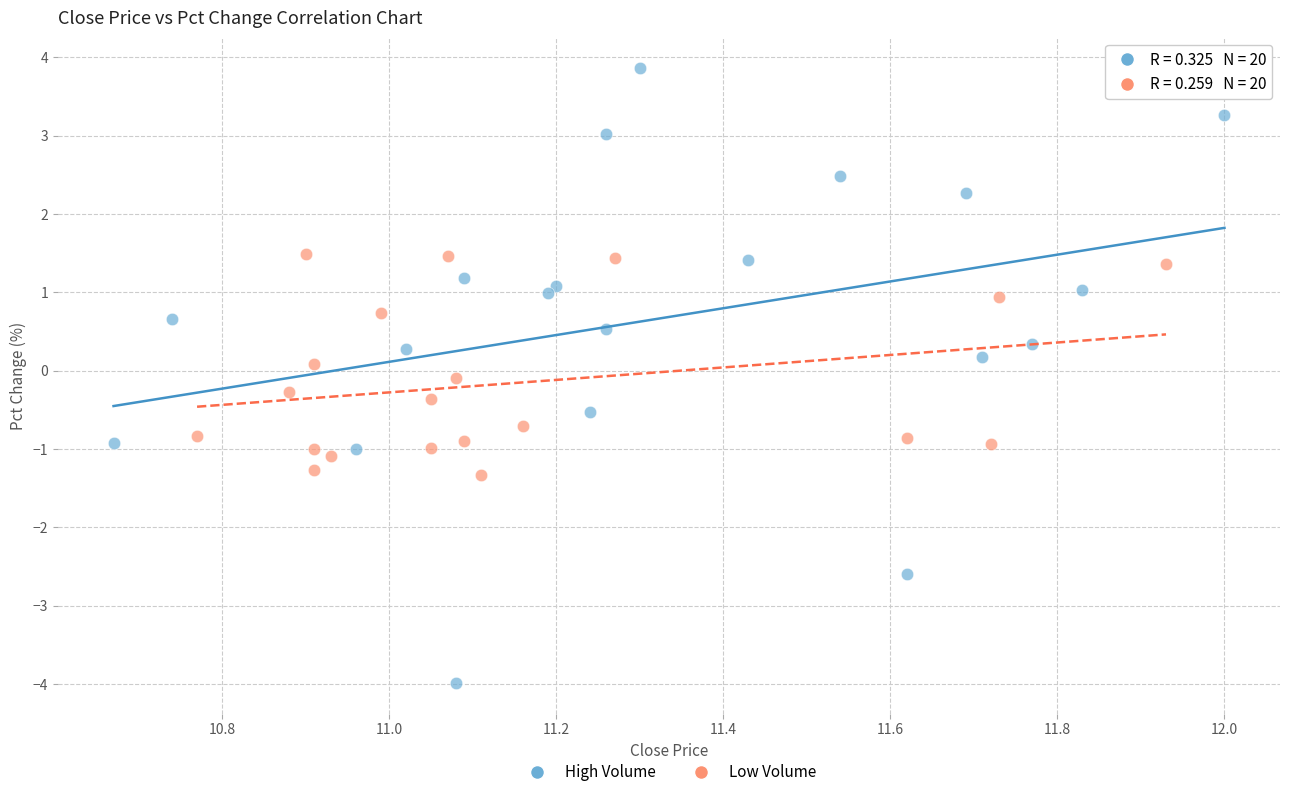

Which series reaches the minimum Y coordinate?

High Volume